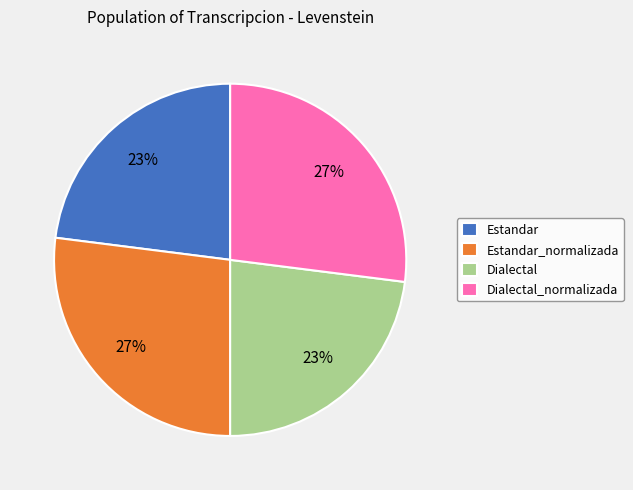

To the nearest percent, what percentage of the pie is Estandar_normalizada?

27%